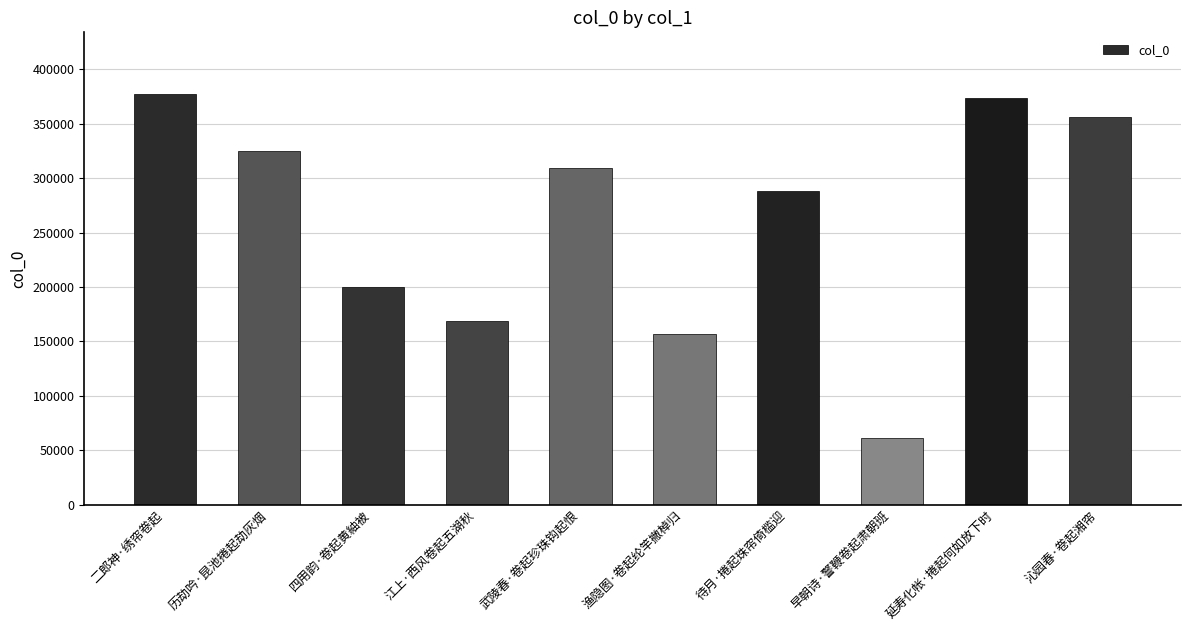

True or false: the data shows 373940 at 延寿化帐·捲起何如放下时.

True